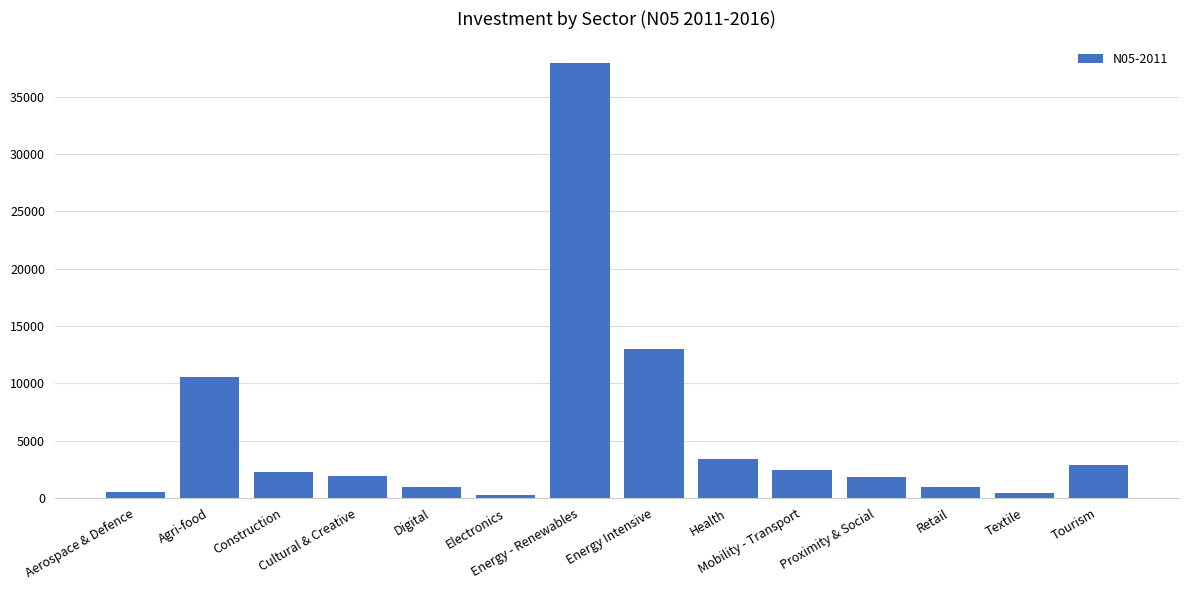

What is the sum of all values?

79195.1